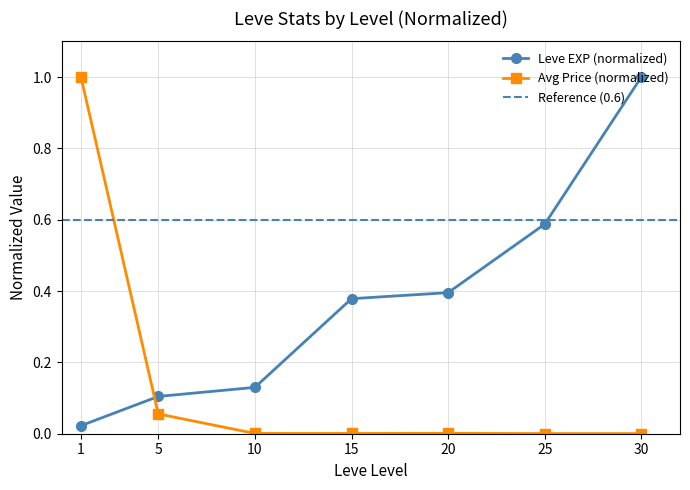

True or false: the data has more than 2 interior local peaks.

False